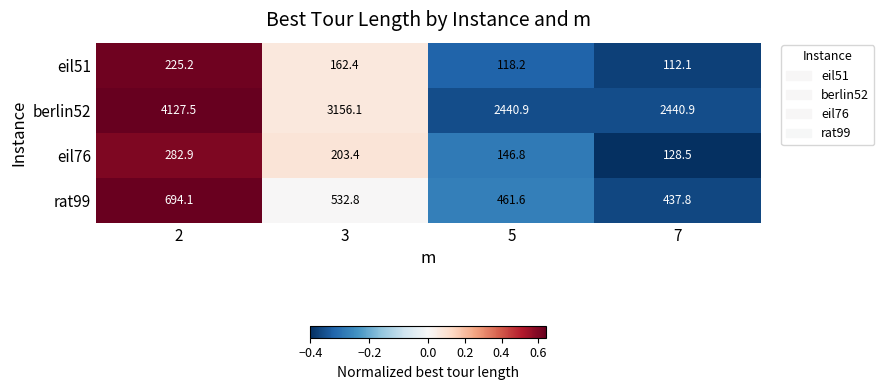

True or false: rat99 has a value of 393.7 at 2.

False